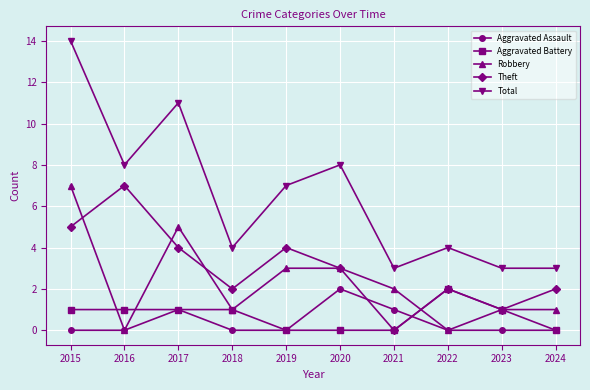

True or false: Total and Aggravated Assault cross at least once.

False